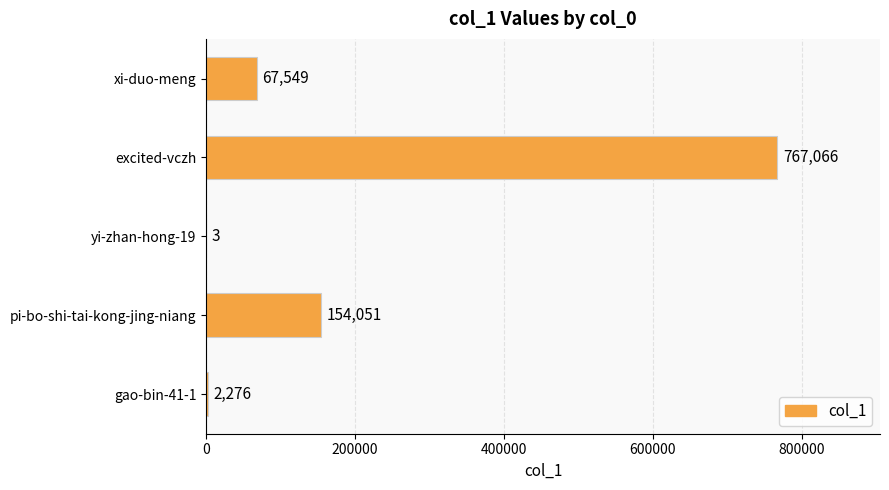

Read the value at xi-duo-meng, to the nearest 50.

67550